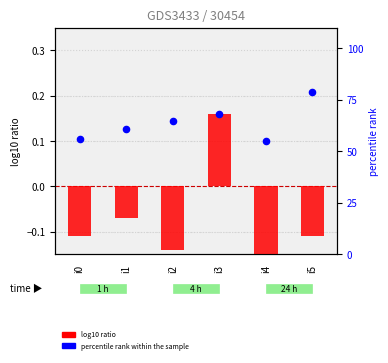

At how many categories does at least one series exceed 6?

6